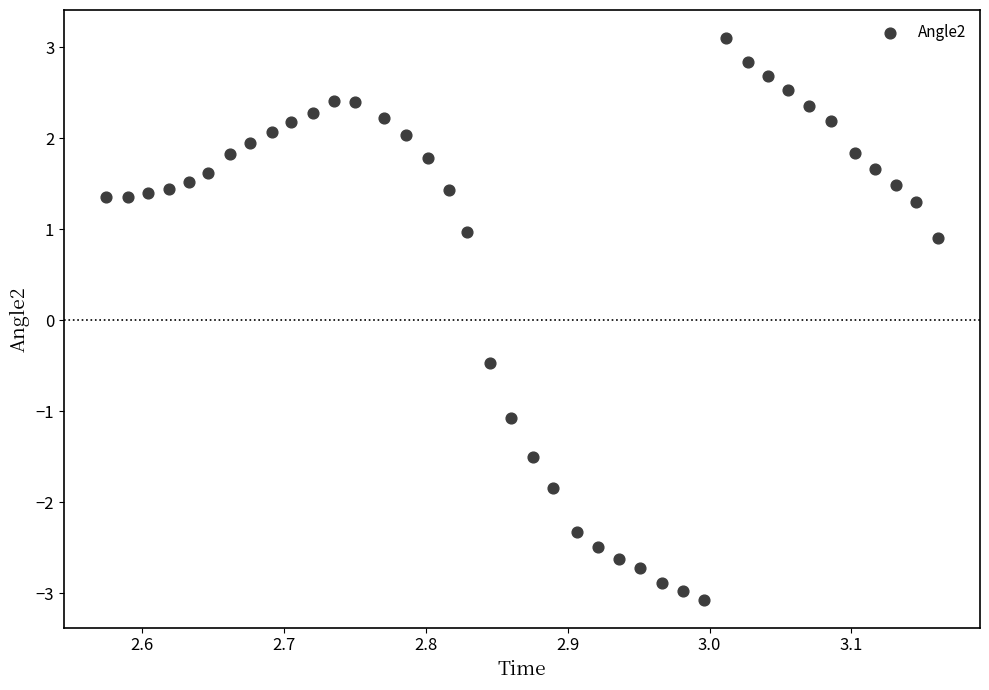

What Y value in the scatter plot is closest to 0?

-0.5